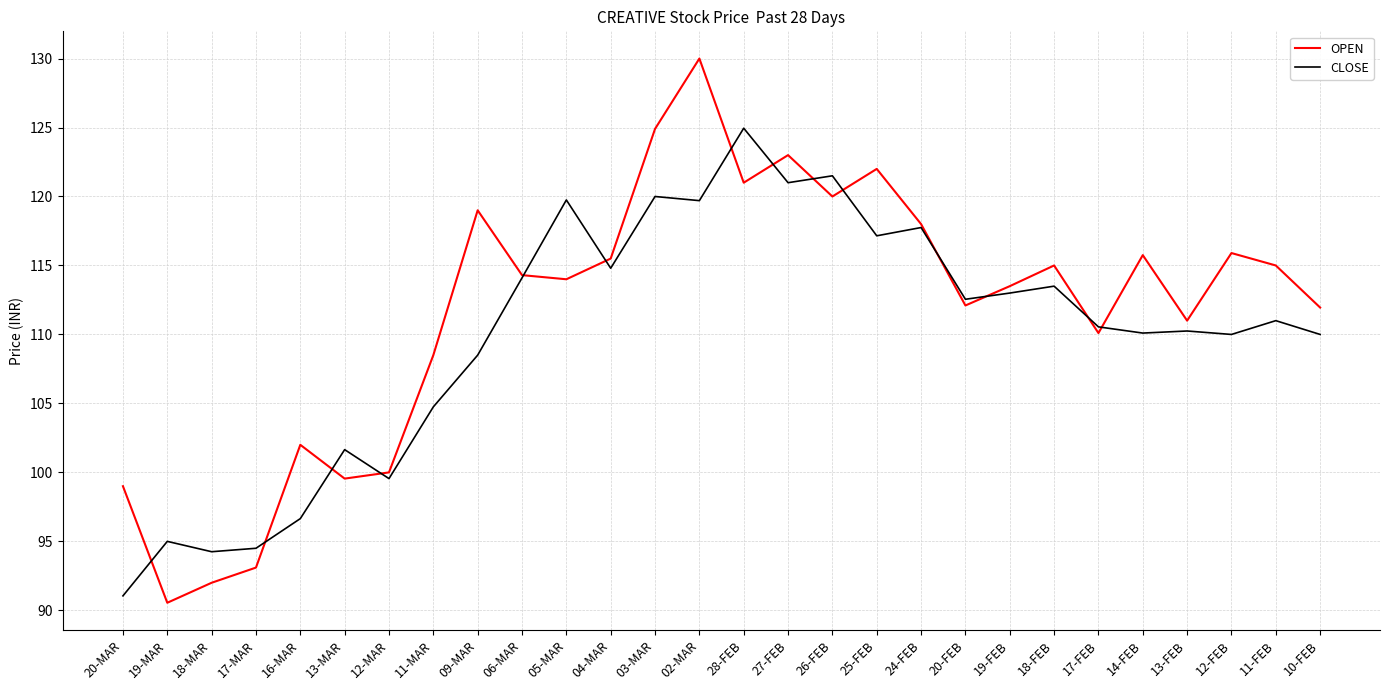

At 12-FEB, list the series in order from largest to smallest.

OPEN, CLOSE